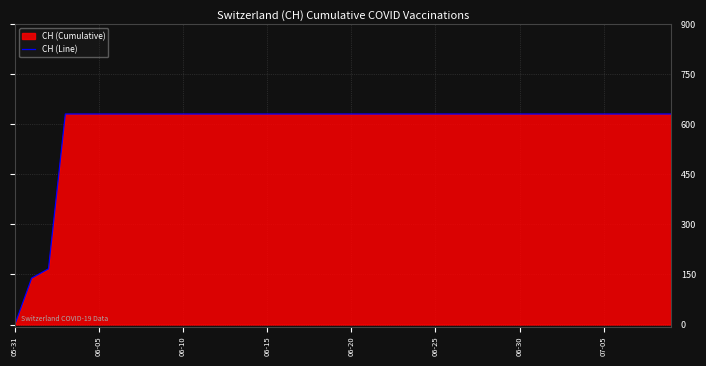

What is the approximate value at 14, to the nearest 50?

650